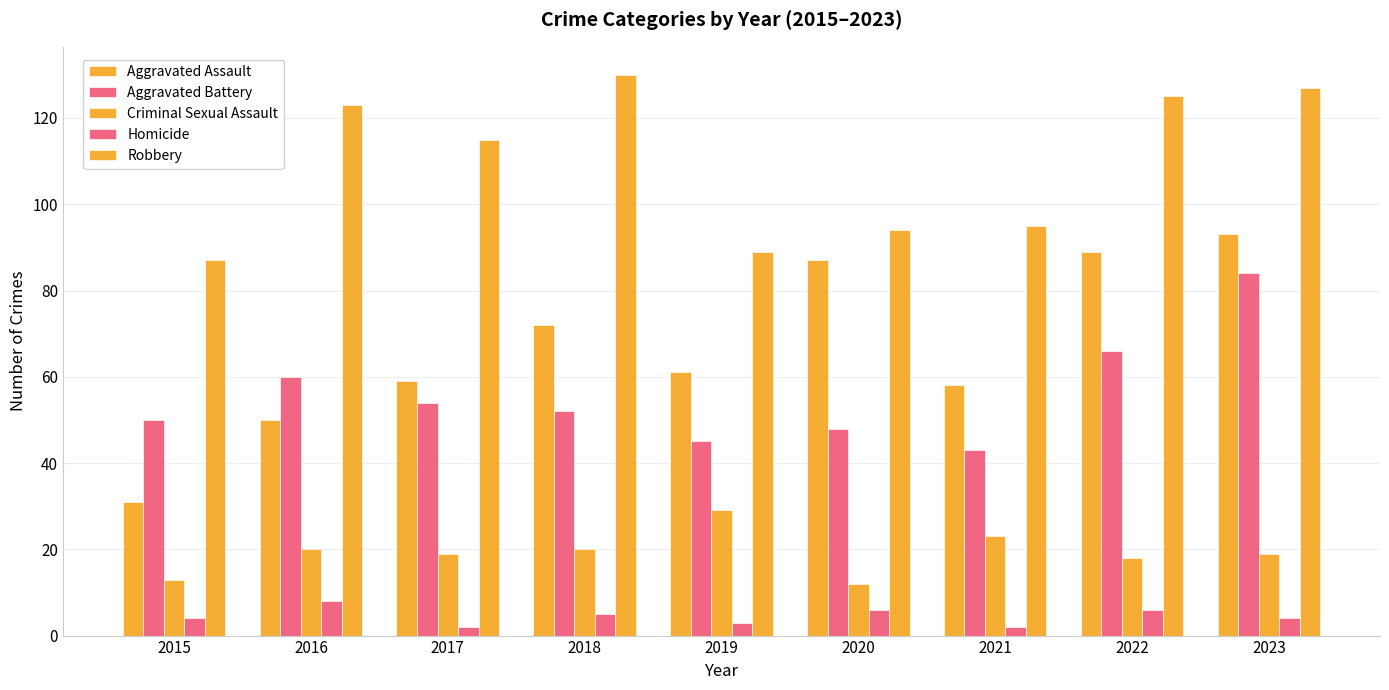

What is the total value across all series at 2015?

185